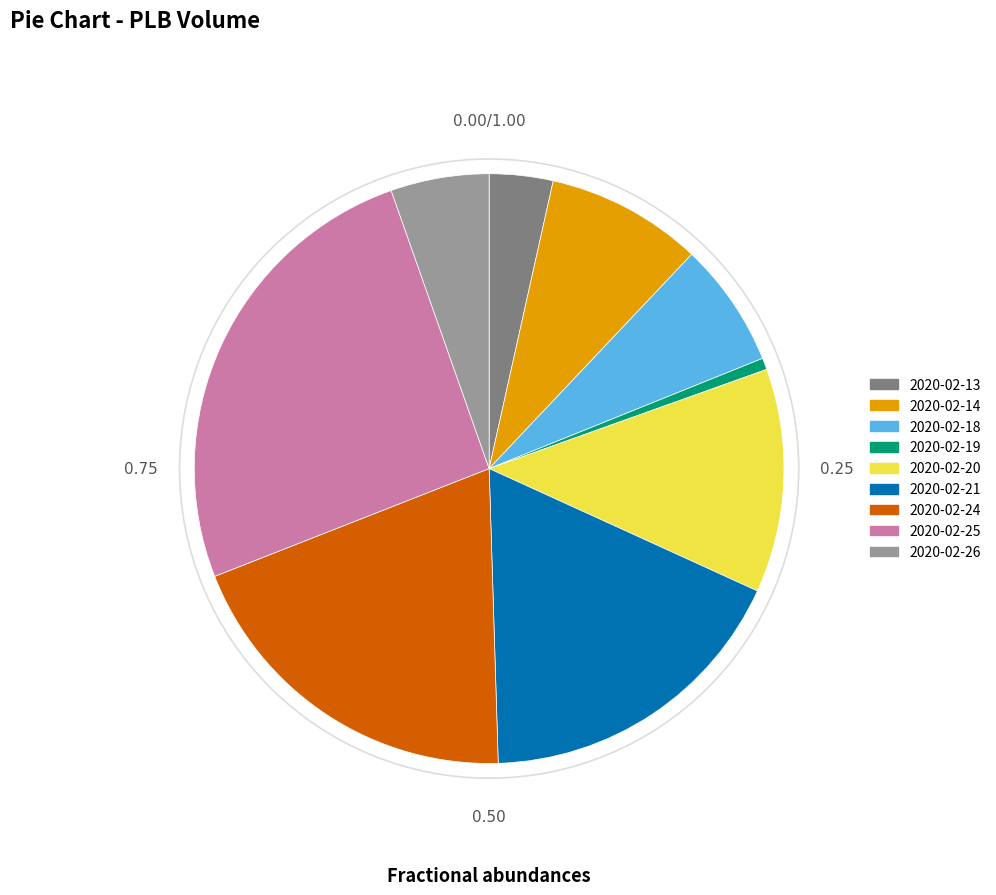

Is the sum of 2020-02-14 and 2020-02-13 greater than half?

No